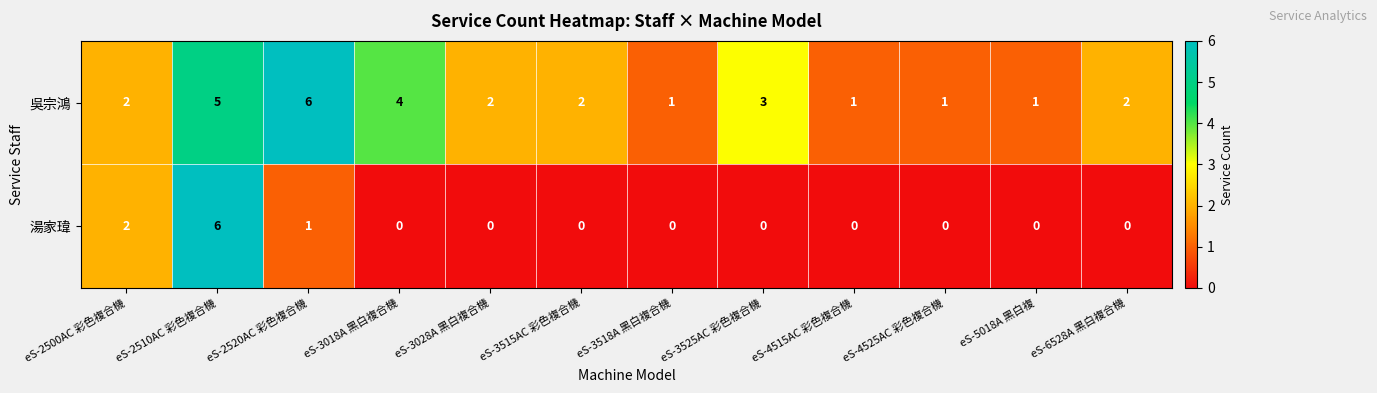

Reading right to left, transcribe all the data shown in this chart.

吳宗鴻: eS-6528A 黑白複合機=2	eS-5018A 黑白複=1	eS-4525AC 彩色複合機=1	eS-4515AC 彩色複合機=1	eS-3525AC 彩色複合機=3	eS-3518A 黑白複合機=1	eS-3515AC 彩色複合機=2	eS-3028A 黑白複合機=2	eS-3018A 黑白複合機=4	eS-2520AC 彩色複合機=6	eS-2510AC 彩色複合機=5	eS-2500AC 彩色複合機=2
湯家瑋: eS-6528A 黑白複合機=0	eS-5018A 黑白複=0	eS-4525AC 彩色複合機=0	eS-4515AC 彩色複合機=0	eS-3525AC 彩色複合機=0	eS-3518A 黑白複合機=0	eS-3515AC 彩色複合機=0	eS-3028A 黑白複合機=0	eS-3018A 黑白複合機=0	eS-2520AC 彩色複合機=1	eS-2510AC 彩色複合機=6	eS-2500AC 彩色複合機=2